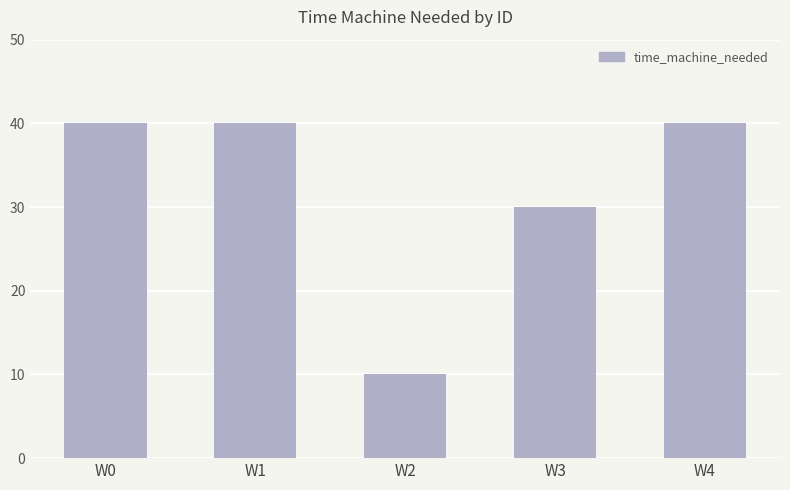

Does the chart contain stacked bars?

No